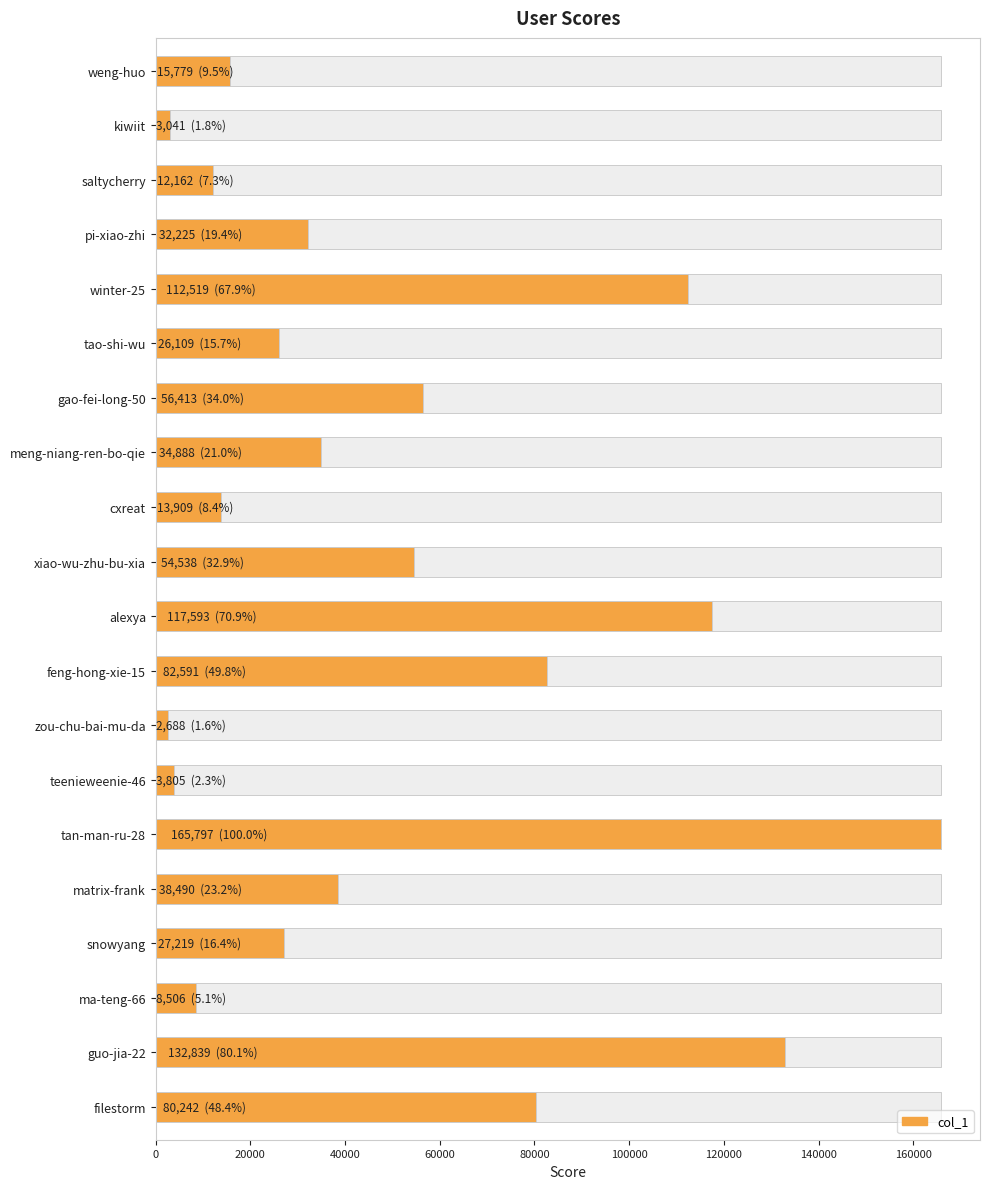

What is the sum of the values at alexya and tan-man-ru-28?

283390